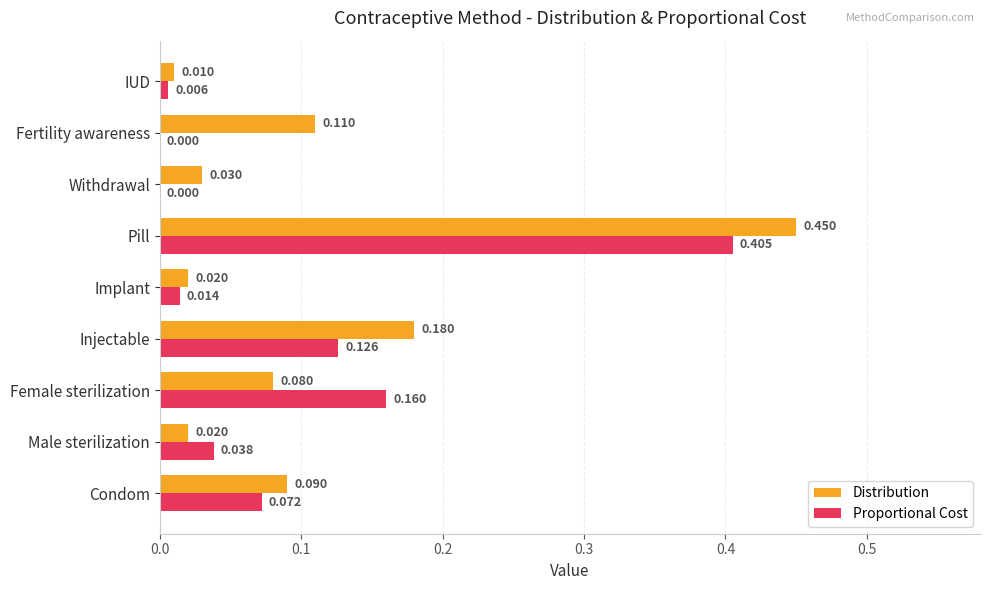

Is the value of Distribution at Injectable greater than the value of Proportional Cost at Fertility awareness?

Yes